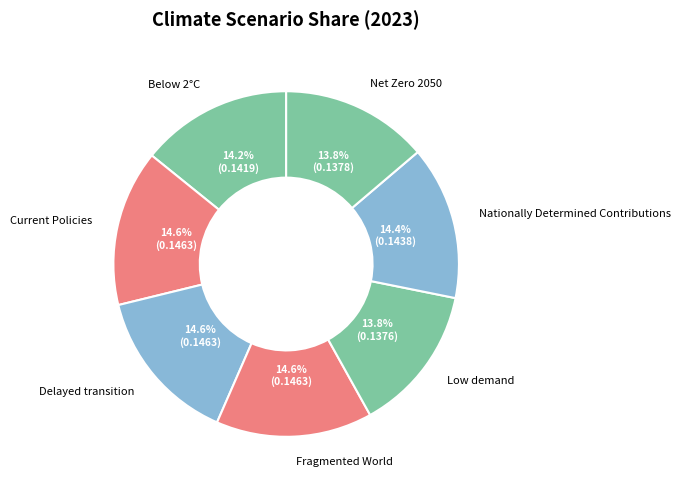

What percentage do Nationally Determined Contributions and Current Policies together represent?

29.0%